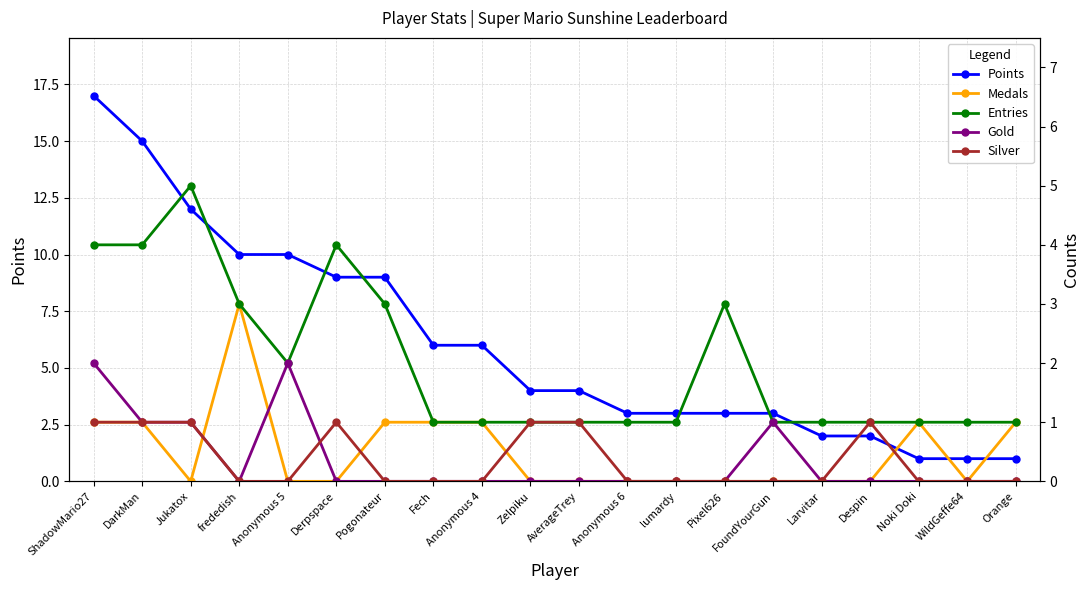

Which has a higher value, DarkMan or Jukatox?

DarkMan